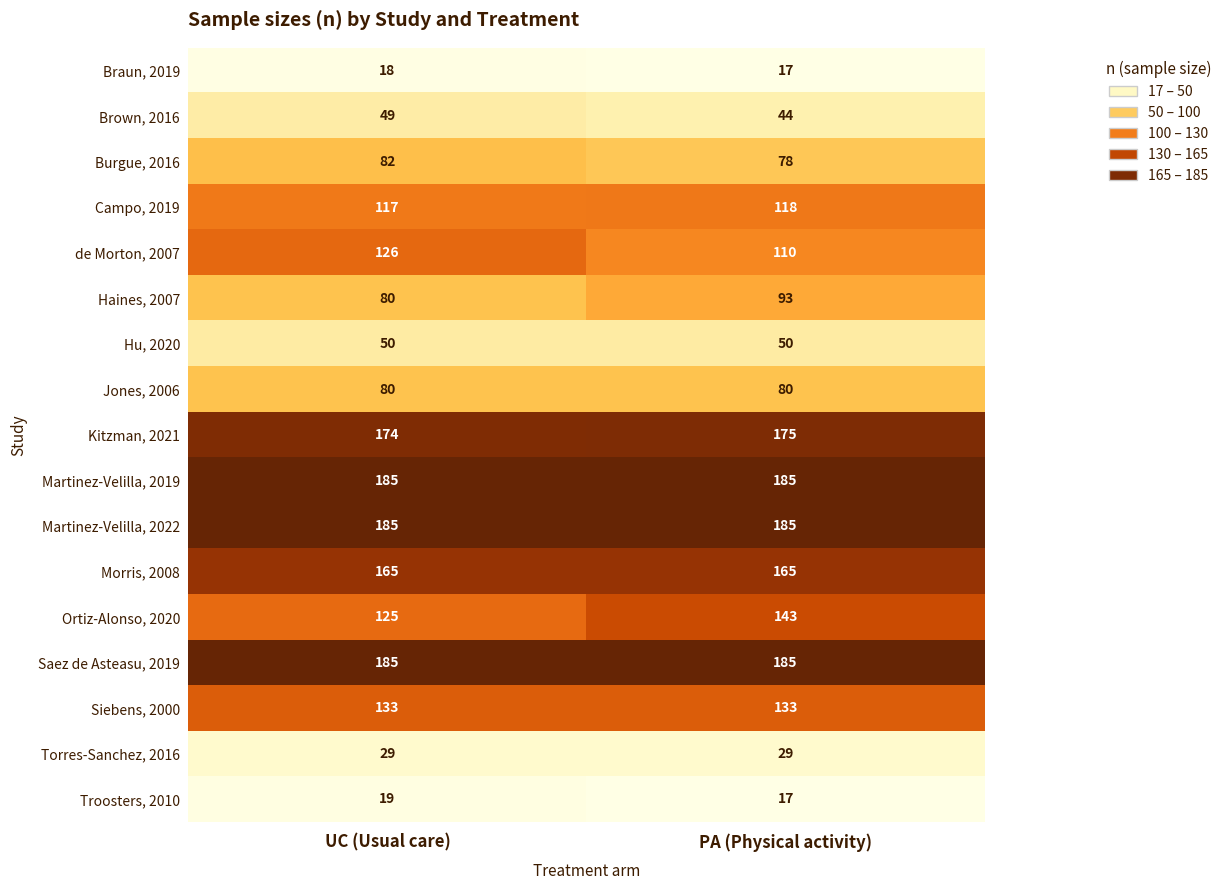

At which category is the sum across all series the highest?

PA (Physical activity)